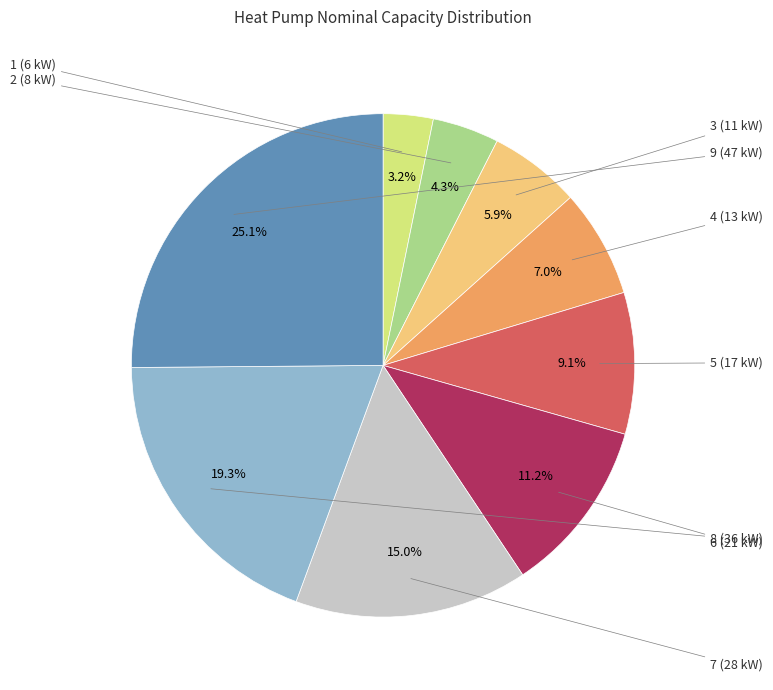

Is there a majority slice in this chart?

No